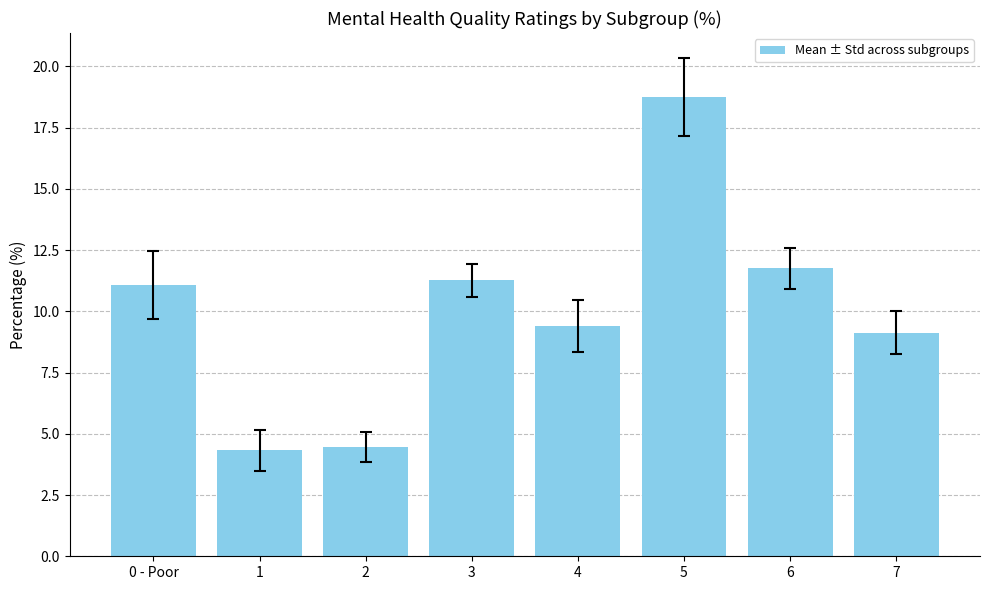

What position from the right is 4?

4